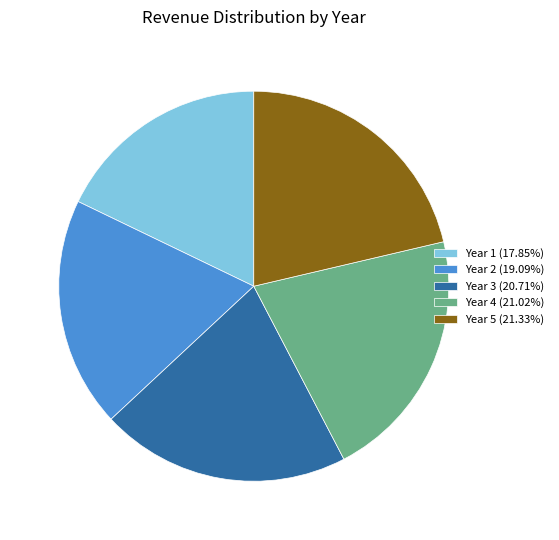

Which slice is the smallest?

Year 1